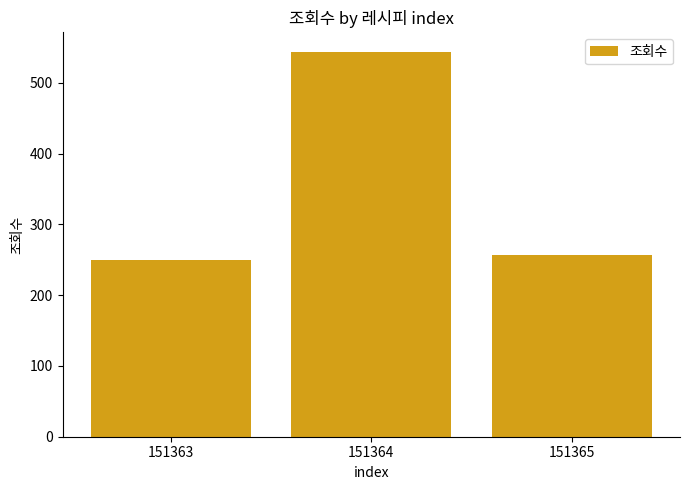

What is the sum of all values?

1050